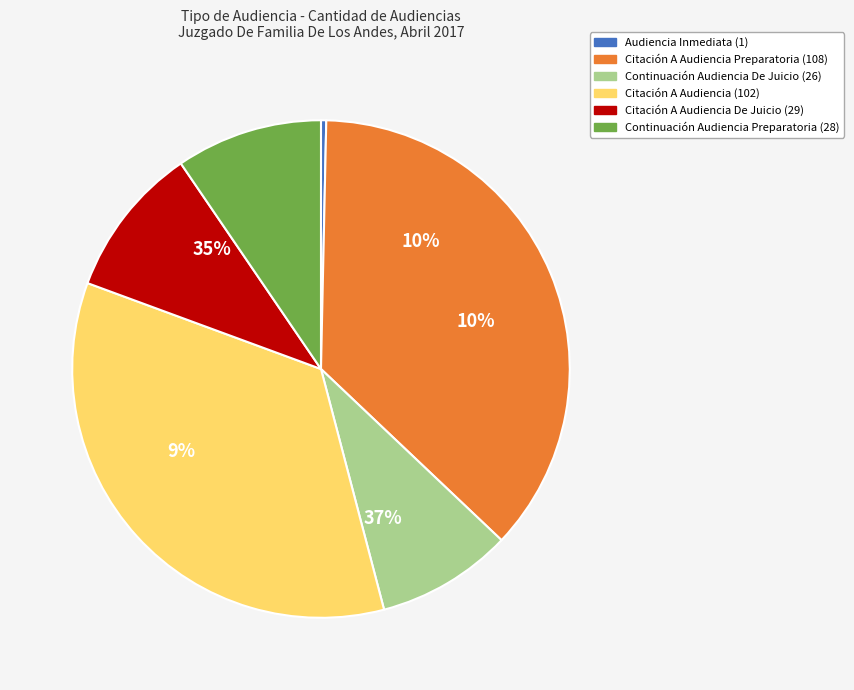

What percentage is the Citación A Audiencia slice, to the nearest percent?

35%